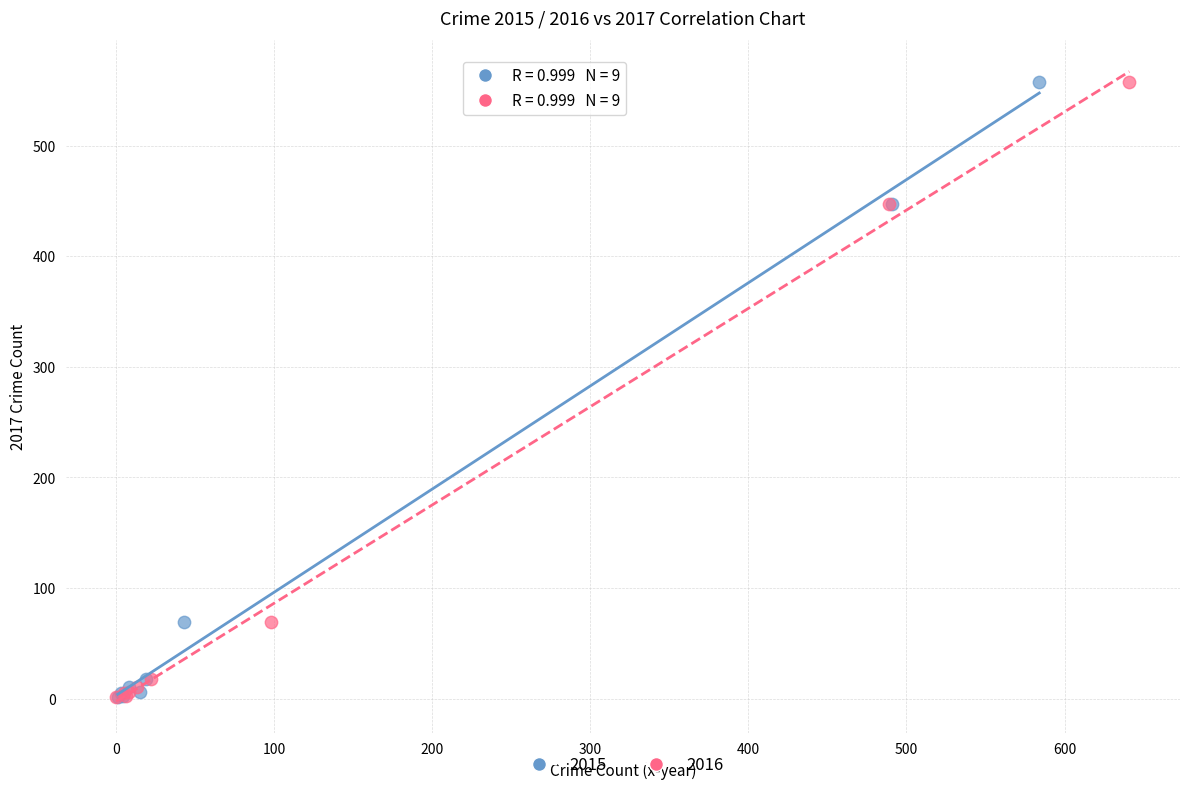

What are all the series names shown in the legend?

2015, 2016